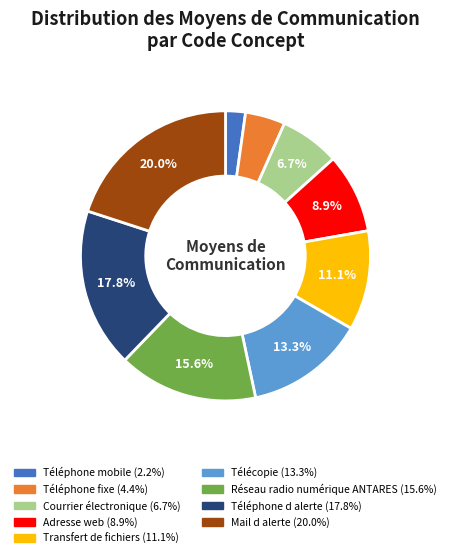

How many segments does this pie chart have?

9